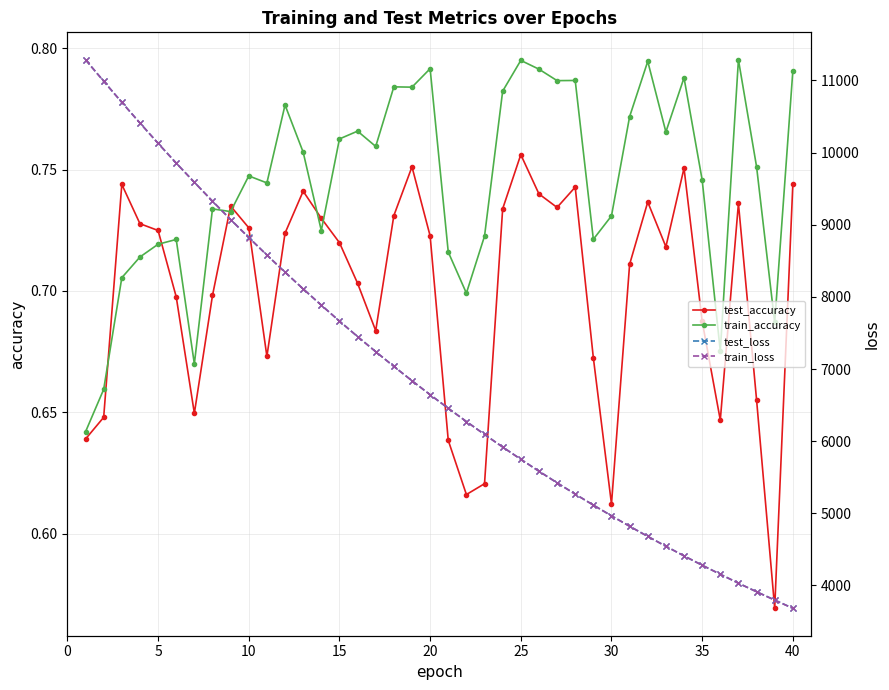

What is the difference between the highest and lowest values at 25?

5748.3